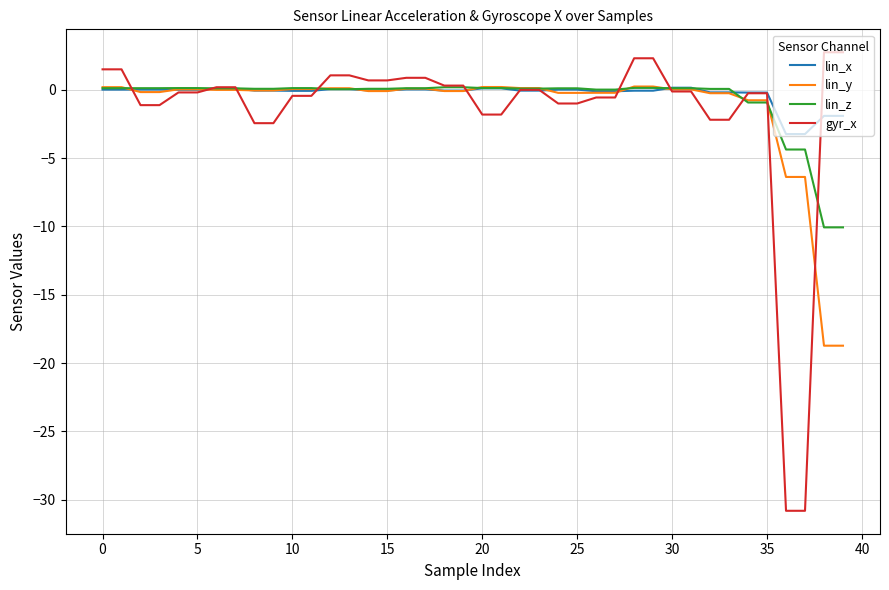

Which series has the largest total across all categories?

lin_x